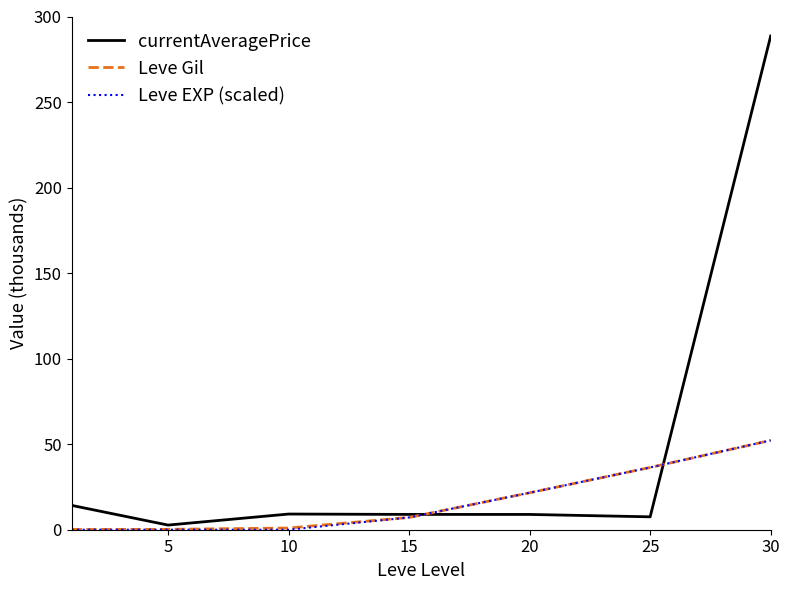

Which series has the largest total across all categories?

currentAveragePrice